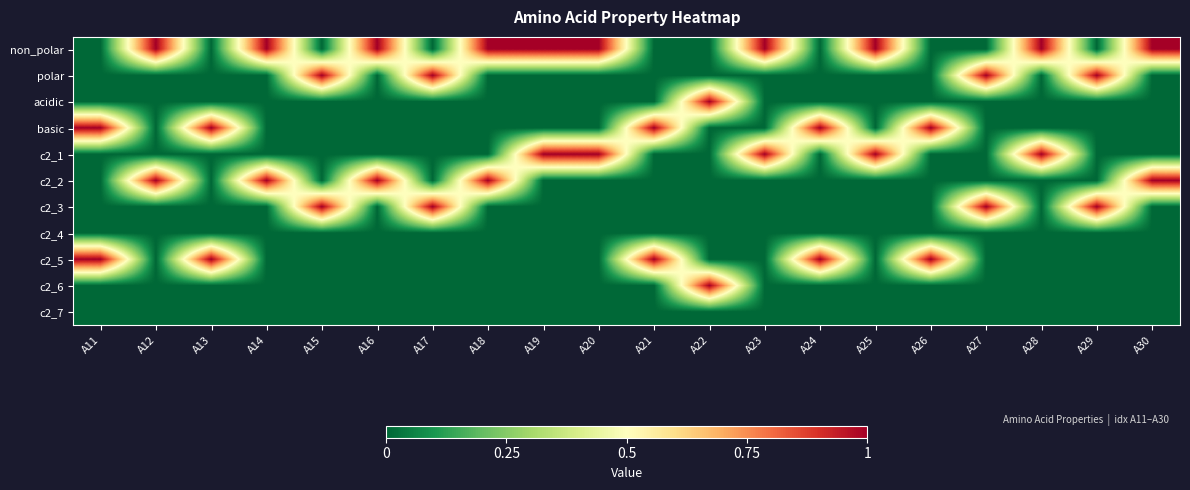

Reading left to right, extract all data points from this chart.

non_polar: A11=0	A12=1	A13=0	A14=1	A15=0	A16=1	A17=0	A18=1	A19=1	A20=1	A21=0	A22=0	A23=1	A24=0	A25=1	A26=0	A27=0	A28=1	A29=0	A30=1
polar: A11=0	A12=0	A13=0	A14=0	A15=1	A16=0	A17=1	A18=0	A19=0	A20=0	A21=0	A22=0	A23=0	A24=0	A25=0	A26=0	A27=1	A28=0	A29=1	A30=0
acidic: A11=0	A12=0	A13=0	A14=0	A15=0	A16=0	A17=0	A18=0	A19=0	A20=0	A21=0	A22=1	A23=0	A24=0	A25=0	A26=0	A27=0	A28=0	A29=0	A30=0
basic: A11=1	A12=0	A13=1	A14=0	A15=0	A16=0	A17=0	A18=0	A19=0	A20=0	A21=1	A22=0	A23=0	A24=1	A25=0	A26=1	A27=0	A28=0	A29=0	A30=0
c2_1: A11=0	A12=0	A13=0	A14=0	A15=0	A16=0	A17=0	A18=0	A19=1	A20=1	A21=0	A22=0	A23=1	A24=0	A25=1	A26=0	A27=0	A28=1	A29=0	A30=0
c2_2: A11=0	A12=1	A13=0	A14=1	A15=0	A16=1	A17=0	A18=1	A19=0	A20=0	A21=0	A22=0	A23=0	A24=0	A25=0	A26=0	A27=0	A28=0	A29=0	A30=1
c2_3: A11=0	A12=0	A13=0	A14=0	A15=1	A16=0	A17=1	A18=0	A19=0	A20=0	A21=0	A22=0	A23=0	A24=0	A25=0	A26=0	A27=1	A28=0	A29=1	A30=0
c2_4: A11=0	A12=0	A13=0	A14=0	A15=0	A16=0	A17=0	A18=0	A19=0	A20=0	A21=0	A22=0	A23=0	A24=0	A25=0	A26=0	A27=0	A28=0	A29=0	A30=0
c2_5: A11=1	A12=0	A13=1	A14=0	A15=0	A16=0	A17=0	A18=0	A19=0	A20=0	A21=1	A22=0	A23=0	A24=1	A25=0	A26=1	A27=0	A28=0	A29=0	A30=0
c2_6: A11=0	A12=0	A13=0	A14=0	A15=0	A16=0	A17=0	A18=0	A19=0	A20=0	A21=0	A22=1	A23=0	A24=0	A25=0	A26=0	A27=0	A28=0	A29=0	A30=0
c2_7: A11=0	A12=0	A13=0	A14=0	A15=0	A16=0	A17=0	A18=0	A19=0	A20=0	A21=0	A22=0	A23=0	A24=0	A25=0	A26=0	A27=0	A28=0	A29=0	A30=0